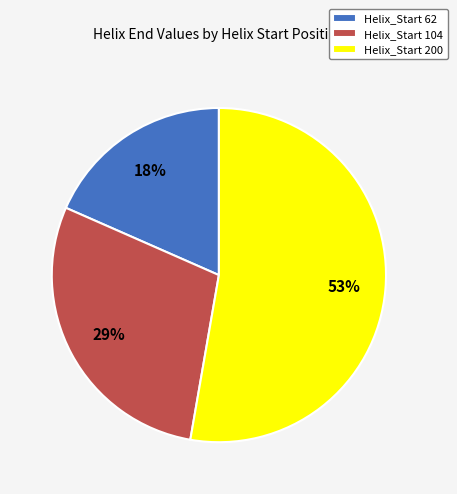

Is the sum of Helix_Start 200 and Helix_Start 62 greater than half?

Yes